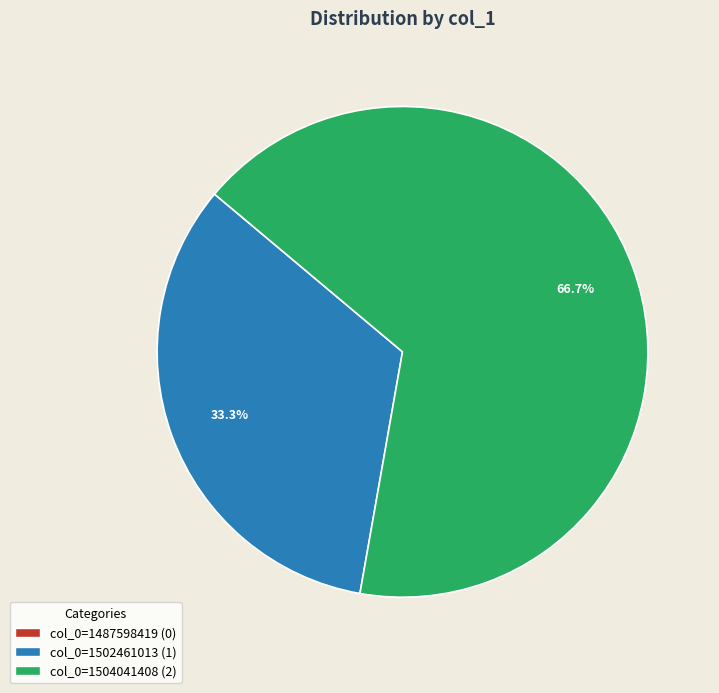

Approximately how many times larger is the value at col_0=1504041408 compared to col_0=1502461013?

2.0